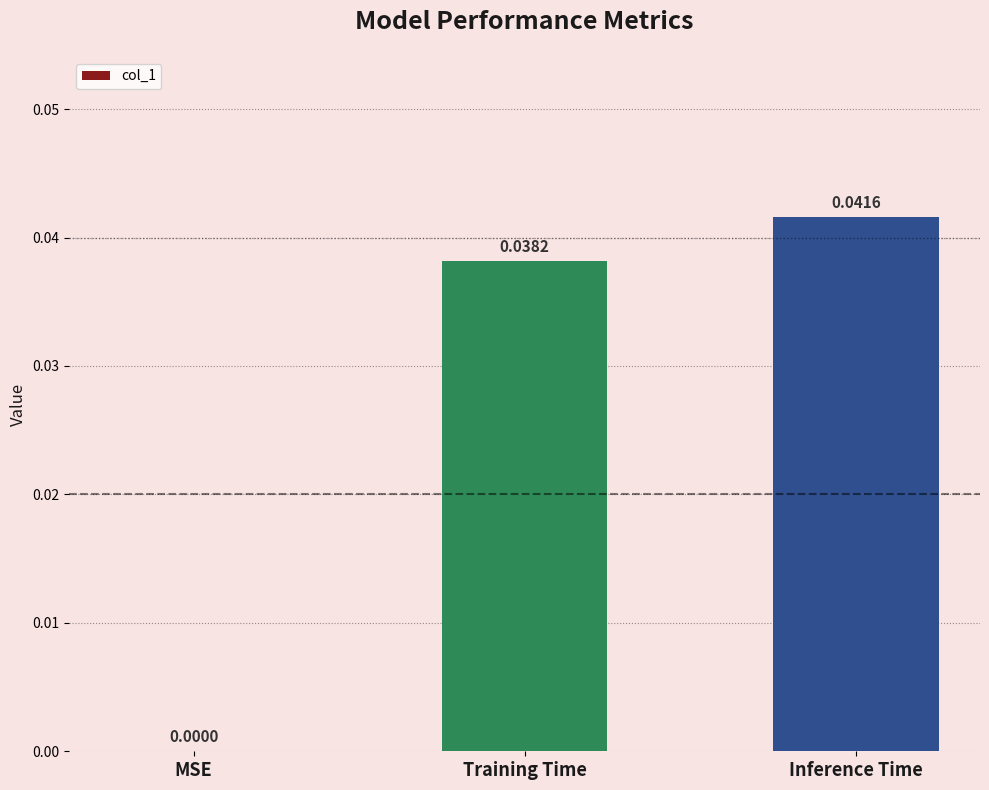

At which label is the value closest to 0?

MSE